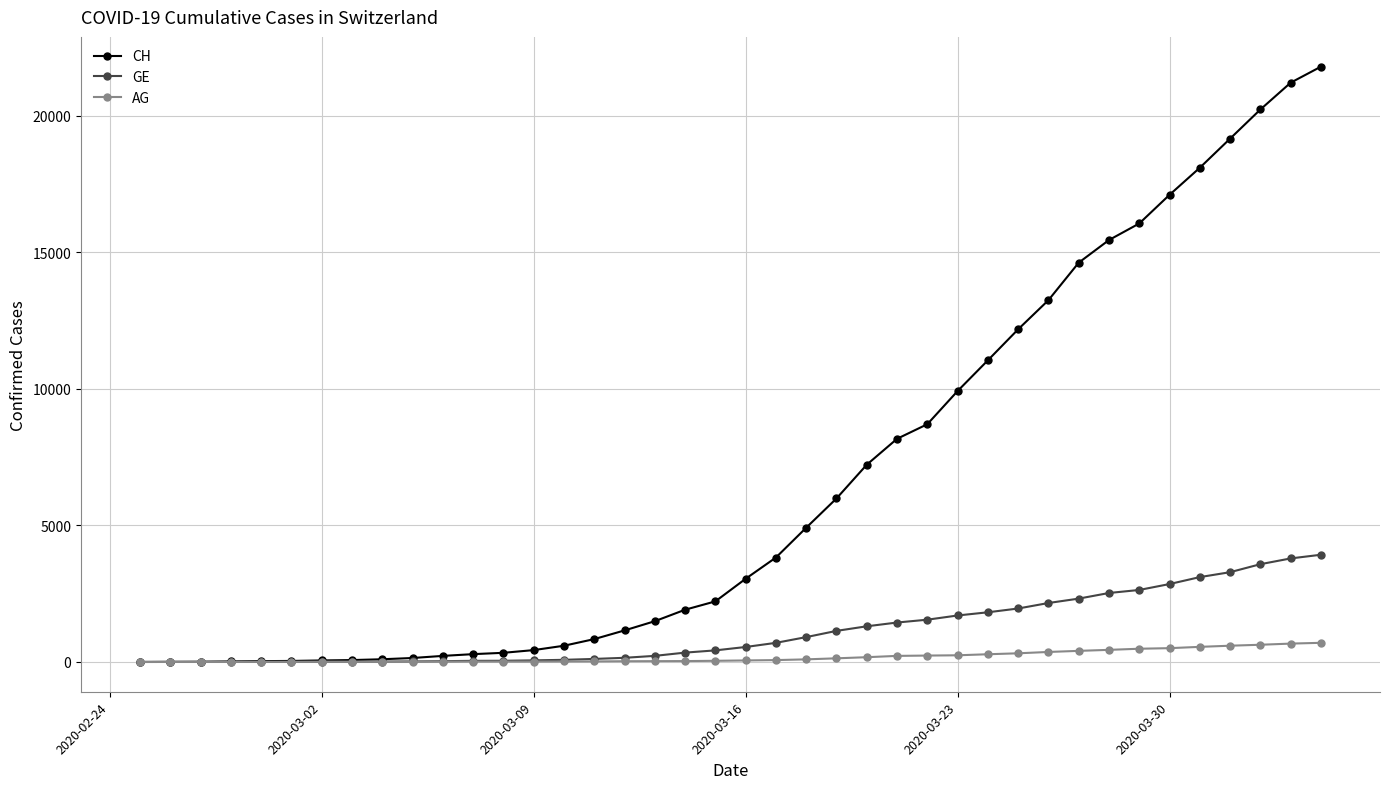

Rank the series by their maximum value, from highest to lowest.

CH, GE, AG